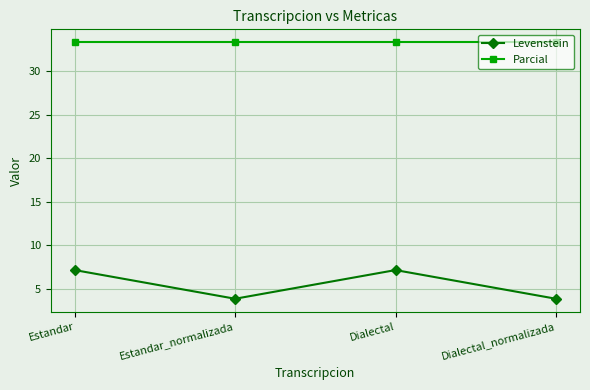

List the series in order of their overall mean, highest first.

Parcial, Levenstein